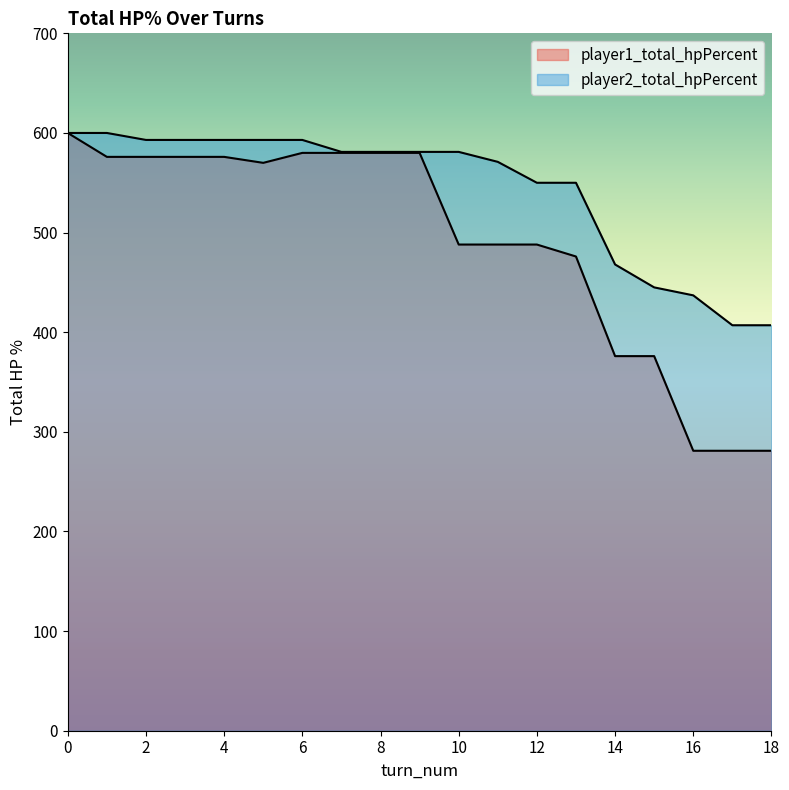

Is the value of player1_total_hpPercent at 10 greater than the value of player2_total_hpPercent at 16?

Yes